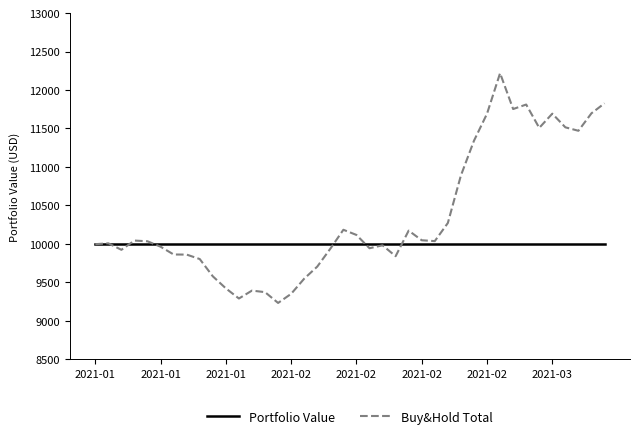

List the series in order of their peak value, lowest first.

Portfolio Value, Buy&Hold Total